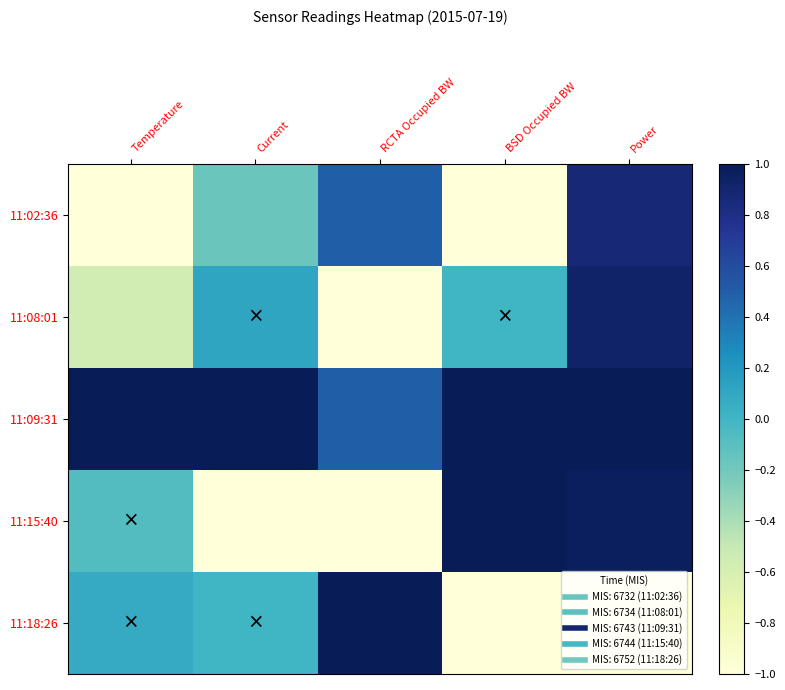

Reading left to right, transcribe all the data shown in this chart.

11:02:36: Temperature=-1.0	Current=-0.2	RCTA Occupied BW=0.5	BSD Occupied BW=-1.0	Power=0.9
11:08:01: Temperature=-0.6	Current=0.1	RCTA Occupied BW=-1.0	BSD Occupied BW=0.0	Power=0.9
11:09:31: Temperature=1.0	Current=1.0	RCTA Occupied BW=0.5	BSD Occupied BW=1.0	Power=1.0
11:15:40: Temperature=-0.1	Current=-1.0	RCTA Occupied BW=-1.0	BSD Occupied BW=1.0	Power=1.0
11:18:26: Temperature=0.1	Current=0.0	RCTA Occupied BW=1.0	BSD Occupied BW=-1.0	Power=-1.0